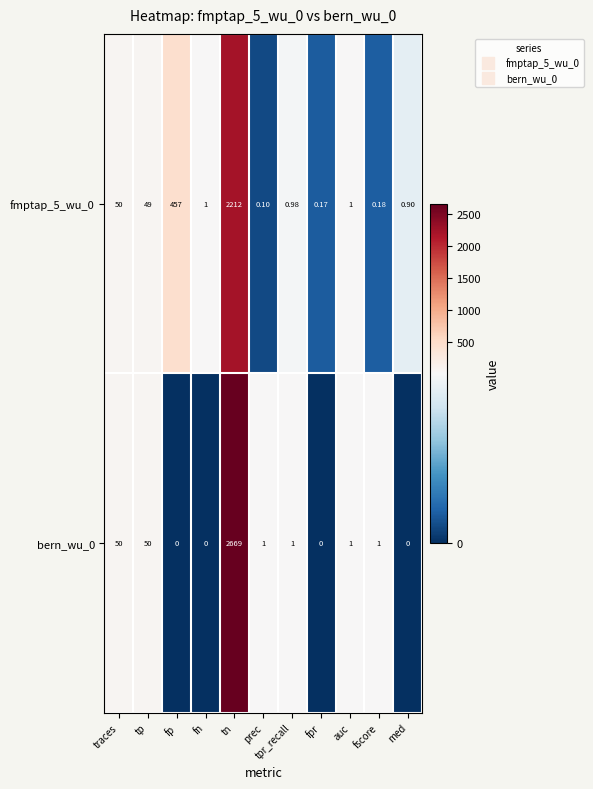

Which category has the highest value in the fmptap_5_wu_0 series?

tn